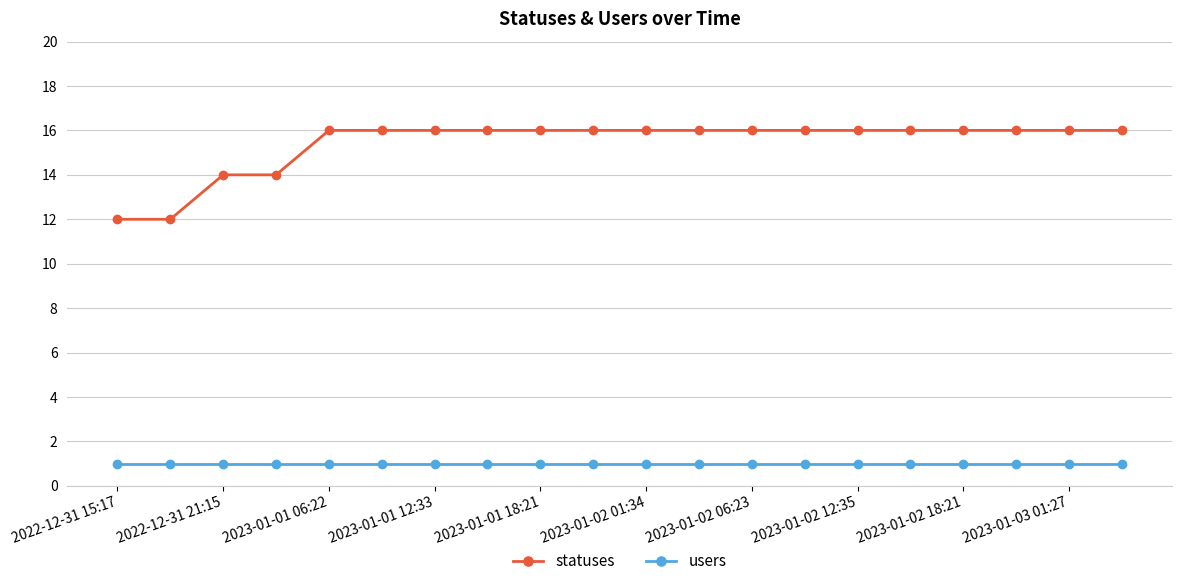

What are all the series names shown in the legend?

statuses, users